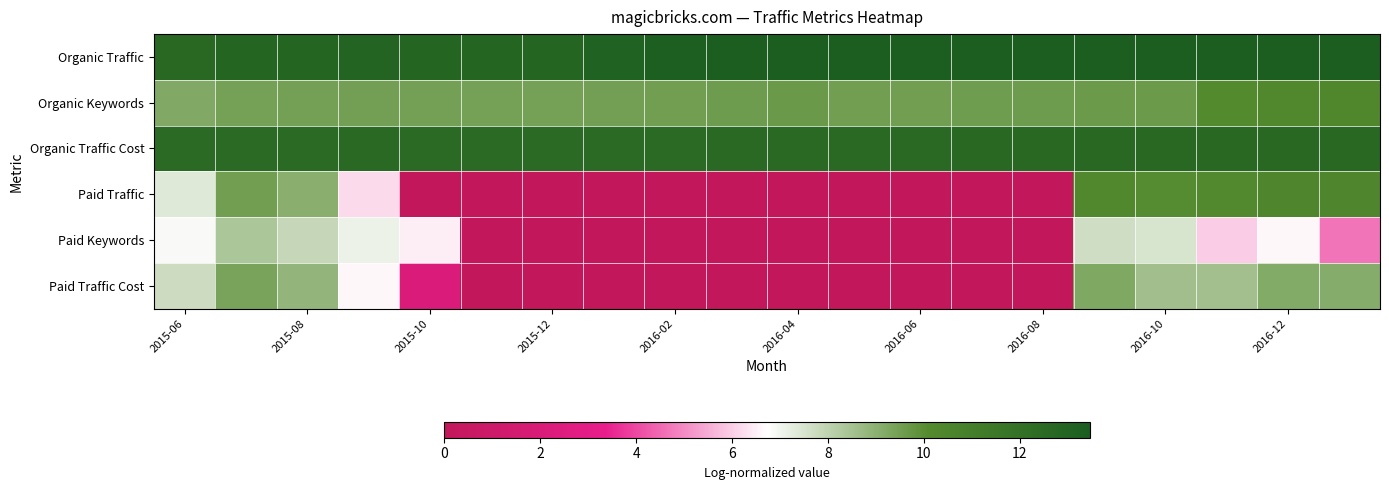

Rank the series by their maximum value, from lowest to highest.

Paid Keywords, Paid Traffic Cost, Organic Keywords, Paid Traffic, Organic Traffic Cost, Organic Traffic